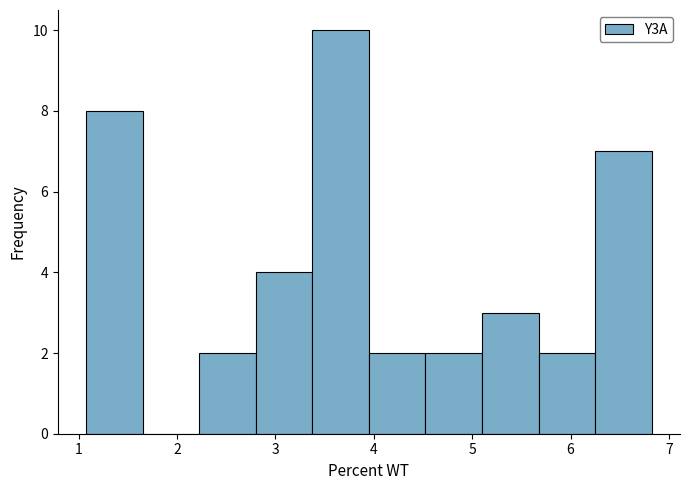

What is the height of the bar covering 5.1 to 5.7 on the x-axis? Neither the bar edges nor the heights are printed on the chart, so give them approximately, as read against the axes.

3